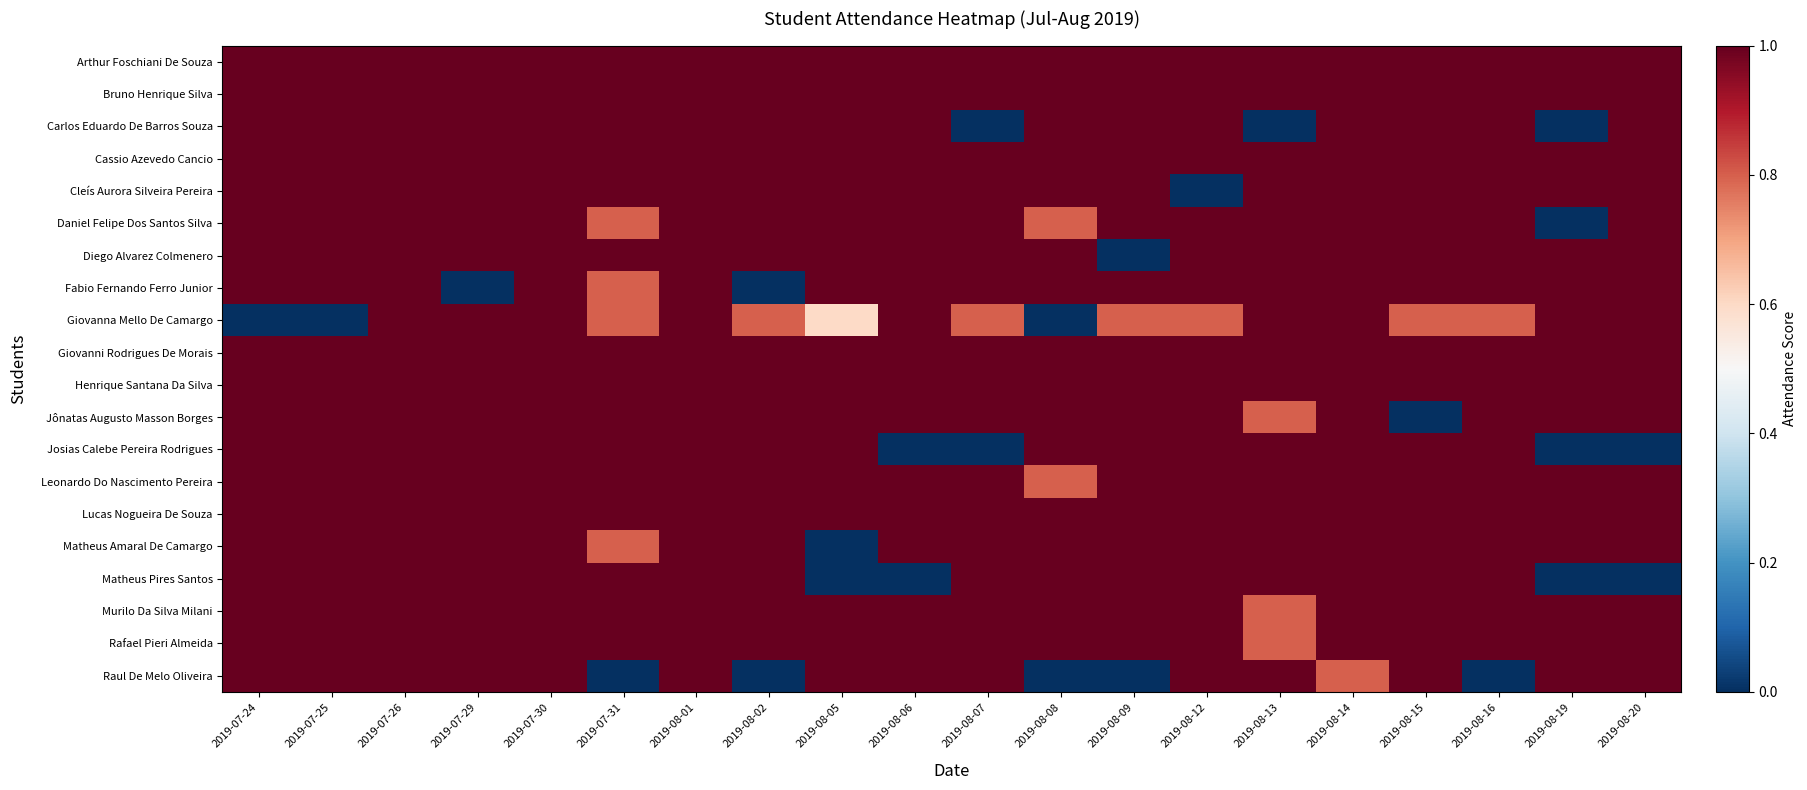

Reading left to right, transcribe all the data shown in this chart.

Arthur Foschiani De Souza: 2019-07-24=1.0	2019-07-25=1.0	2019-07-26=1.0	2019-07-29=1.0	2019-07-30=1.0	2019-07-31=1.0	2019-08-01=1.0	2019-08-02=1.0	2019-08-05=1.0	2019-08-06=1.0	2019-08-07=1.0	2019-08-08=1.0	2019-08-09=1.0	2019-08-12=1.0	2019-08-13=1.0	2019-08-14=1.0	2019-08-15=1.0	2019-08-16=1.0	2019-08-19=1.0	2019-08-20=1.0
Bruno Henrique Silva: 2019-07-24=1.0	2019-07-25=1.0	2019-07-26=1.0	2019-07-29=1.0	2019-07-30=1.0	2019-07-31=1.0	2019-08-01=1.0	2019-08-02=1.0	2019-08-05=1.0	2019-08-06=1.0	2019-08-07=1.0	2019-08-08=1.0	2019-08-09=1.0	2019-08-12=1.0	2019-08-13=1.0	2019-08-14=1.0	2019-08-15=1.0	2019-08-16=1.0	2019-08-19=1.0	2019-08-20=1.0
Carlos Eduardo De Barros Souza: 2019-07-24=1.0	2019-07-25=1.0	2019-07-26=1.0	2019-07-29=1.0	2019-07-30=1.0	2019-07-31=1.0	2019-08-01=1.0	2019-08-02=1.0	2019-08-05=1.0	2019-08-06=1.0	2019-08-07=0.0	2019-08-08=1.0	2019-08-09=1.0	2019-08-12=1.0	2019-08-13=0.0	2019-08-14=1.0	2019-08-15=1.0	2019-08-16=1.0	2019-08-19=0.0	2019-08-20=1.0
Cassio Azevedo Cancio: 2019-07-24=1.0	2019-07-25=1.0	2019-07-26=1.0	2019-07-29=1.0	2019-07-30=1.0	2019-07-31=1.0	2019-08-01=1.0	2019-08-02=1.0	2019-08-05=1.0	2019-08-06=1.0	2019-08-07=1.0	2019-08-08=1.0	2019-08-09=1.0	2019-08-12=1.0	2019-08-13=1.0	2019-08-14=1.0	2019-08-15=1.0	2019-08-16=1.0	2019-08-19=1.0	2019-08-20=1.0
Cleís Aurora Silveira Pereira: 2019-07-24=1.0	2019-07-25=1.0	2019-07-26=1.0	2019-07-29=1.0	2019-07-30=1.0	2019-07-31=1.0	2019-08-01=1.0	2019-08-02=1.0	2019-08-05=1.0	2019-08-06=1.0	2019-08-07=1.0	2019-08-08=1.0	2019-08-09=1.0	2019-08-12=0.0	2019-08-13=1.0	2019-08-14=1.0	2019-08-15=1.0	2019-08-16=1.0	2019-08-19=1.0	2019-08-20=1.0
Daniel Felipe Dos Santos Silva: 2019-07-24=1.0	2019-07-25=1.0	2019-07-26=1.0	2019-07-29=1.0	2019-07-30=1.0	2019-07-31=0.8	2019-08-01=1.0	2019-08-02=1.0	2019-08-05=1.0	2019-08-06=1.0	2019-08-07=1.0	2019-08-08=0.8	2019-08-09=1.0	2019-08-12=1.0	2019-08-13=1.0	2019-08-14=1.0	2019-08-15=1.0	2019-08-16=1.0	2019-08-19=0.0	2019-08-20=1.0
Diego Alvarez Colmenero: 2019-07-24=1.0	2019-07-25=1.0	2019-07-26=1.0	2019-07-29=1.0	2019-07-30=1.0	2019-07-31=1.0	2019-08-01=1.0	2019-08-02=1.0	2019-08-05=1.0	2019-08-06=1.0	2019-08-07=1.0	2019-08-08=1.0	2019-08-09=0.0	2019-08-12=1.0	2019-08-13=1.0	2019-08-14=1.0	2019-08-15=1.0	2019-08-16=1.0	2019-08-19=1.0	2019-08-20=1.0
Fabio Fernando Ferro Junior: 2019-07-24=1.0	2019-07-25=1.0	2019-07-26=1.0	2019-07-29=0.0	2019-07-30=1.0	2019-07-31=0.8	2019-08-01=1.0	2019-08-02=0.0	2019-08-05=1.0	2019-08-06=1.0	2019-08-07=1.0	2019-08-08=1.0	2019-08-09=1.0	2019-08-12=1.0	2019-08-13=1.0	2019-08-14=1.0	2019-08-15=1.0	2019-08-16=1.0	2019-08-19=1.0	2019-08-20=1.0
Giovanna Mello De Camargo: 2019-07-24=0.0	2019-07-25=0.0	2019-07-26=1.0	2019-07-29=1.0	2019-07-30=1.0	2019-07-31=0.8	2019-08-01=1.0	2019-08-02=0.8	2019-08-05=0.6	2019-08-06=1.0	2019-08-07=0.8	2019-08-08=0.0	2019-08-09=0.8	2019-08-12=0.8	2019-08-13=1.0	2019-08-14=1.0	2019-08-15=0.8	2019-08-16=0.8	2019-08-19=1.0	2019-08-20=1.0
Giovanni Rodrigues De Morais: 2019-07-24=1.0	2019-07-25=1.0	2019-07-26=1.0	2019-07-29=1.0	2019-07-30=1.0	2019-07-31=1.0	2019-08-01=1.0	2019-08-02=1.0	2019-08-05=1.0	2019-08-06=1.0	2019-08-07=1.0	2019-08-08=1.0	2019-08-09=1.0	2019-08-12=1.0	2019-08-13=1.0	2019-08-14=1.0	2019-08-15=1.0	2019-08-16=1.0	2019-08-19=1.0	2019-08-20=1.0
Henrique Santana Da Silva: 2019-07-24=1.0	2019-07-25=1.0	2019-07-26=1.0	2019-07-29=1.0	2019-07-30=1.0	2019-07-31=1.0	2019-08-01=1.0	2019-08-02=1.0	2019-08-05=1.0	2019-08-06=1.0	2019-08-07=1.0	2019-08-08=1.0	2019-08-09=1.0	2019-08-12=1.0	2019-08-13=1.0	2019-08-14=1.0	2019-08-15=1.0	2019-08-16=1.0	2019-08-19=1.0	2019-08-20=1.0
Jônatas Augusto Masson Borges: 2019-07-24=1.0	2019-07-25=1.0	2019-07-26=1.0	2019-07-29=1.0	2019-07-30=1.0	2019-07-31=1.0	2019-08-01=1.0	2019-08-02=1.0	2019-08-05=1.0	2019-08-06=1.0	2019-08-07=1.0	2019-08-08=1.0	2019-08-09=1.0	2019-08-12=1.0	2019-08-13=0.8	2019-08-14=1.0	2019-08-15=0.0	2019-08-16=1.0	2019-08-19=1.0	2019-08-20=1.0
Josias Calebe Pereira Rodrigues: 2019-07-24=1.0	2019-07-25=1.0	2019-07-26=1.0	2019-07-29=1.0	2019-07-30=1.0	2019-07-31=1.0	2019-08-01=1.0	2019-08-02=1.0	2019-08-05=1.0	2019-08-06=0.0	2019-08-07=0.0	2019-08-08=1.0	2019-08-09=1.0	2019-08-12=1.0	2019-08-13=1.0	2019-08-14=1.0	2019-08-15=1.0	2019-08-16=1.0	2019-08-19=0.0	2019-08-20=0.0
Leonardo Do Nascimento Pereira: 2019-07-24=1.0	2019-07-25=1.0	2019-07-26=1.0	2019-07-29=1.0	2019-07-30=1.0	2019-07-31=1.0	2019-08-01=1.0	2019-08-02=1.0	2019-08-05=1.0	2019-08-06=1.0	2019-08-07=1.0	2019-08-08=0.8	2019-08-09=1.0	2019-08-12=1.0	2019-08-13=1.0	2019-08-14=1.0	2019-08-15=1.0	2019-08-16=1.0	2019-08-19=1.0	2019-08-20=1.0
Lucas Nogueira De Souza: 2019-07-24=1.0	2019-07-25=1.0	2019-07-26=1.0	2019-07-29=1.0	2019-07-30=1.0	2019-07-31=1.0	2019-08-01=1.0	2019-08-02=1.0	2019-08-05=1.0	2019-08-06=1.0	2019-08-07=1.0	2019-08-08=1.0	2019-08-09=1.0	2019-08-12=1.0	2019-08-13=1.0	2019-08-14=1.0	2019-08-15=1.0	2019-08-16=1.0	2019-08-19=1.0	2019-08-20=1.0
Matheus Amaral De Camargo: 2019-07-24=1.0	2019-07-25=1.0	2019-07-26=1.0	2019-07-29=1.0	2019-07-30=1.0	2019-07-31=0.8	2019-08-01=1.0	2019-08-02=1.0	2019-08-05=0.0	2019-08-06=1.0	2019-08-07=1.0	2019-08-08=1.0	2019-08-09=1.0	2019-08-12=1.0	2019-08-13=1.0	2019-08-14=1.0	2019-08-15=1.0	2019-08-16=1.0	2019-08-19=1.0	2019-08-20=1.0
Matheus Pires Santos: 2019-07-24=1.0	2019-07-25=1.0	2019-07-26=1.0	2019-07-29=1.0	2019-07-30=1.0	2019-07-31=1.0	2019-08-01=1.0	2019-08-02=1.0	2019-08-05=0.0	2019-08-06=0.0	2019-08-07=1.0	2019-08-08=1.0	2019-08-09=1.0	2019-08-12=1.0	2019-08-13=1.0	2019-08-14=1.0	2019-08-15=1.0	2019-08-16=1.0	2019-08-19=0.0	2019-08-20=0.0
Murilo Da Silva Milani: 2019-07-24=1.0	2019-07-25=1.0	2019-07-26=1.0	2019-07-29=1.0	2019-07-30=1.0	2019-07-31=1.0	2019-08-01=1.0	2019-08-02=1.0	2019-08-05=1.0	2019-08-06=1.0	2019-08-07=1.0	2019-08-08=1.0	2019-08-09=1.0	2019-08-12=1.0	2019-08-13=0.8	2019-08-14=1.0	2019-08-15=1.0	2019-08-16=1.0	2019-08-19=1.0	2019-08-20=1.0
Rafael Pieri Almeida: 2019-07-24=1.0	2019-07-25=1.0	2019-07-26=1.0	2019-07-29=1.0	2019-07-30=1.0	2019-07-31=1.0	2019-08-01=1.0	2019-08-02=1.0	2019-08-05=1.0	2019-08-06=1.0	2019-08-07=1.0	2019-08-08=1.0	2019-08-09=1.0	2019-08-12=1.0	2019-08-13=0.8	2019-08-14=1.0	2019-08-15=1.0	2019-08-16=1.0	2019-08-19=1.0	2019-08-20=1.0
Raul De Melo Oliveira: 2019-07-24=1.0	2019-07-25=1.0	2019-07-26=1.0	2019-07-29=1.0	2019-07-30=1.0	2019-07-31=0.0	2019-08-01=1.0	2019-08-02=0.0	2019-08-05=1.0	2019-08-06=1.0	2019-08-07=1.0	2019-08-08=0.0	2019-08-09=0.0	2019-08-12=1.0	2019-08-13=1.0	2019-08-14=0.8	2019-08-15=1.0	2019-08-16=0.0	2019-08-19=1.0	2019-08-20=1.0